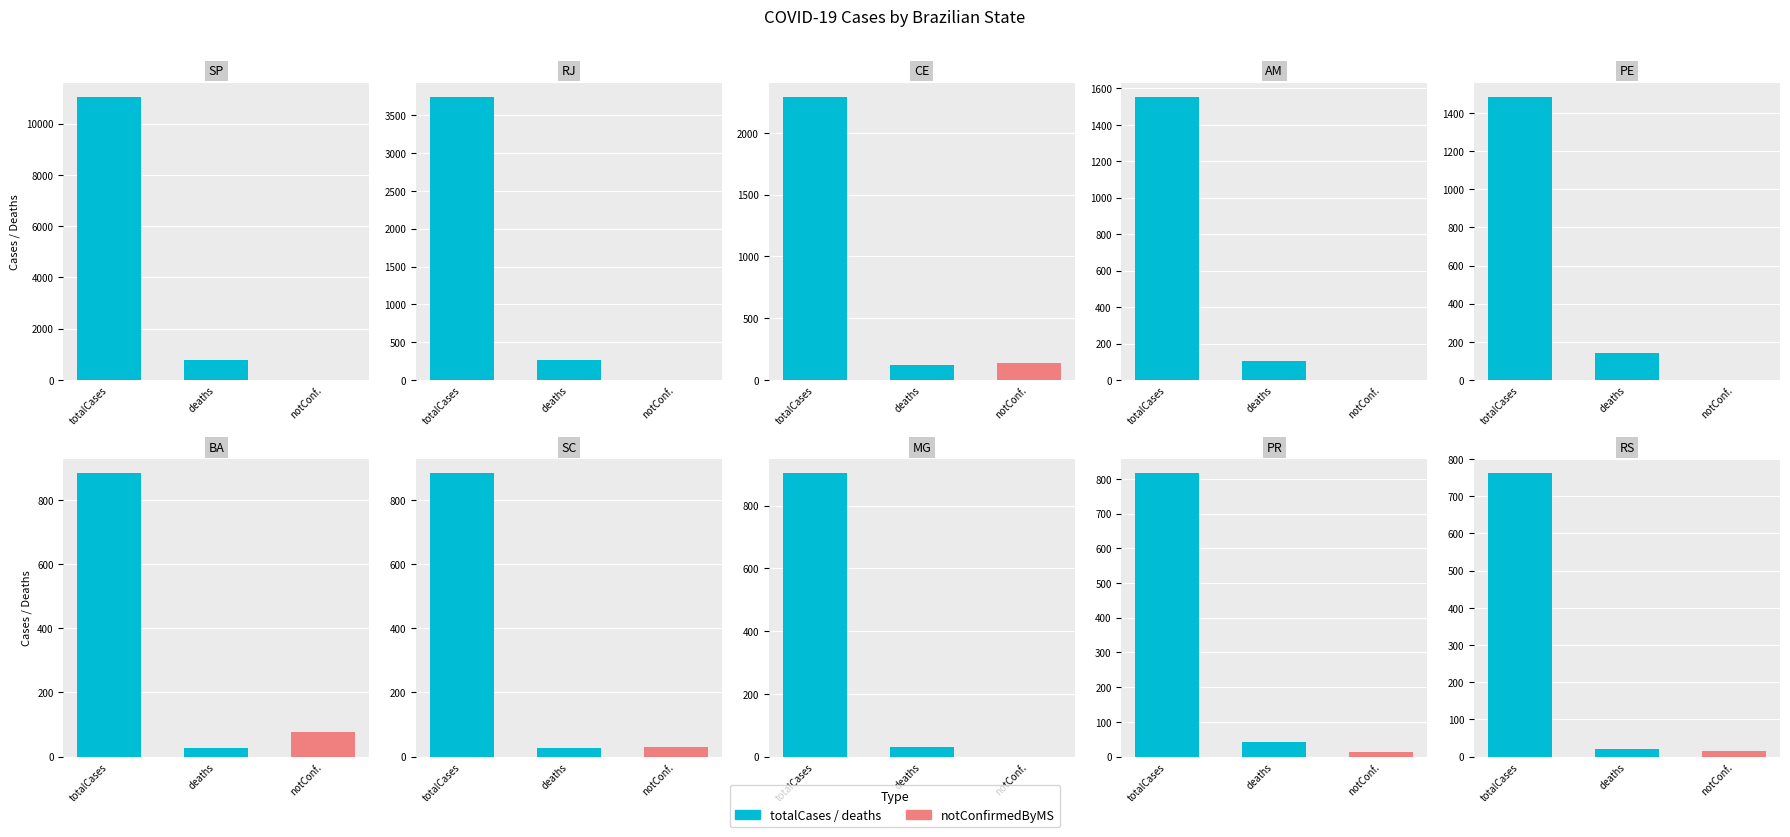

List the series in order of their peak value, lowest first.

notConfirmedByMS, deaths, totalCases